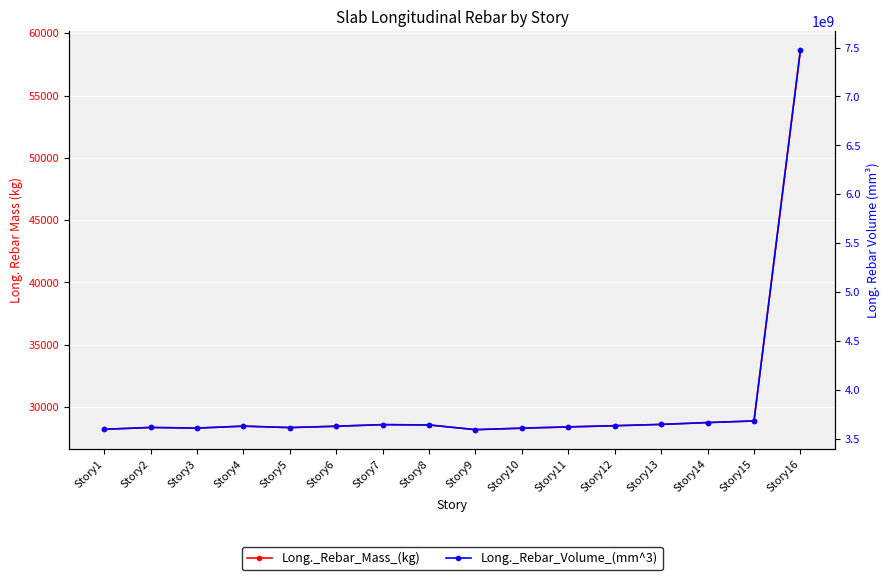

True or false: Long._Rebar_Mass_(kg) and Long._Rebar_Volume_(mm^3) intersect in this chart.

False